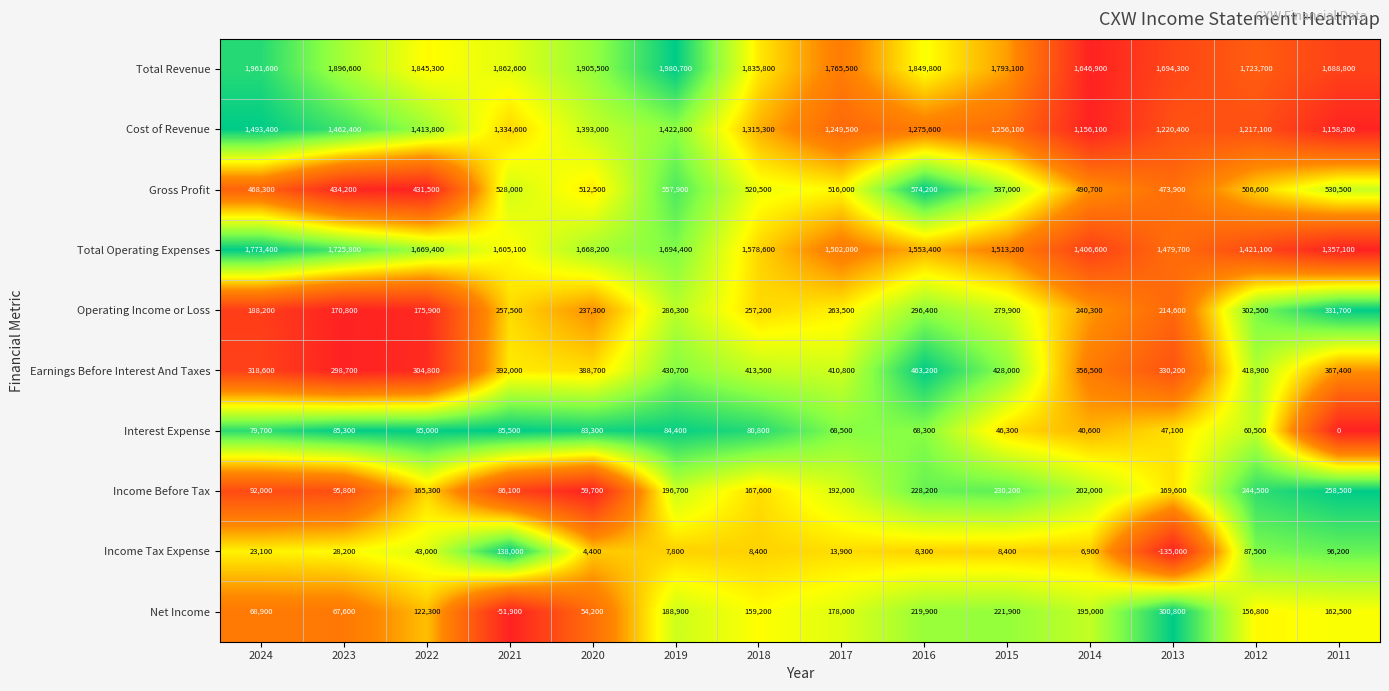

At 2021, list the series in order from largest to smallest.

Total Revenue, Total Operating Expenses, Cost of Revenue, Gross Profit, Earnings Before Interest And Taxes, Operating Income or Loss, Income Tax Expense, Income Before Tax, Interest Expense, Net Income